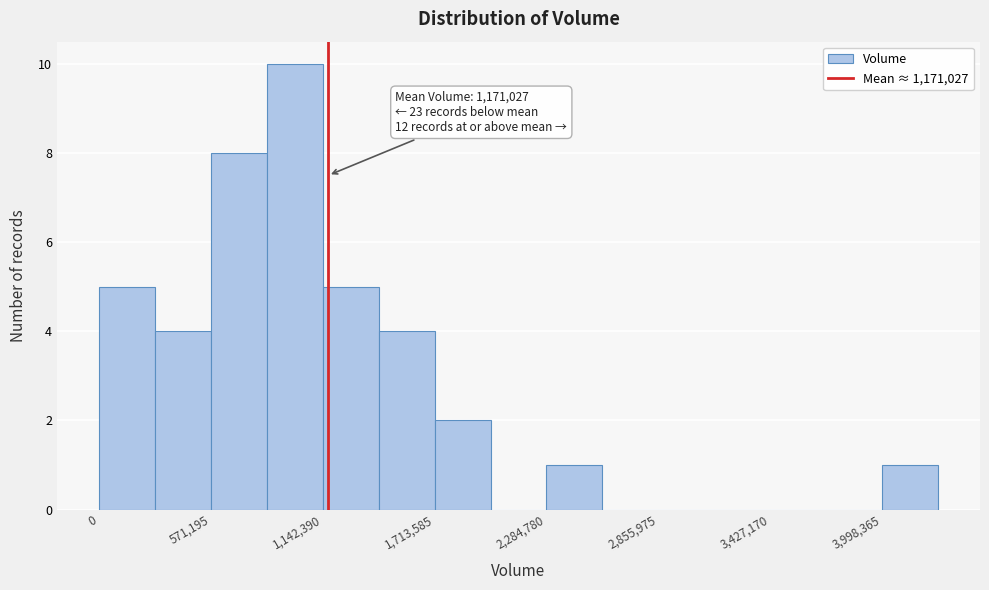

Around what value on the x-axis is the tallest bar? Give the approximate position of its centre, as read against the axis.

1000000